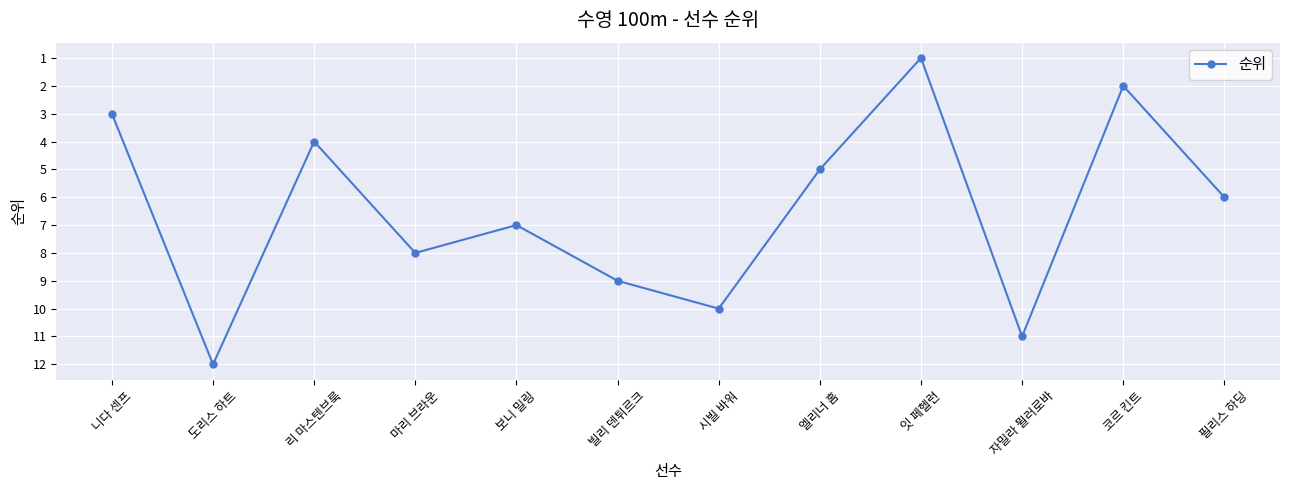

How many values are below 7?

6